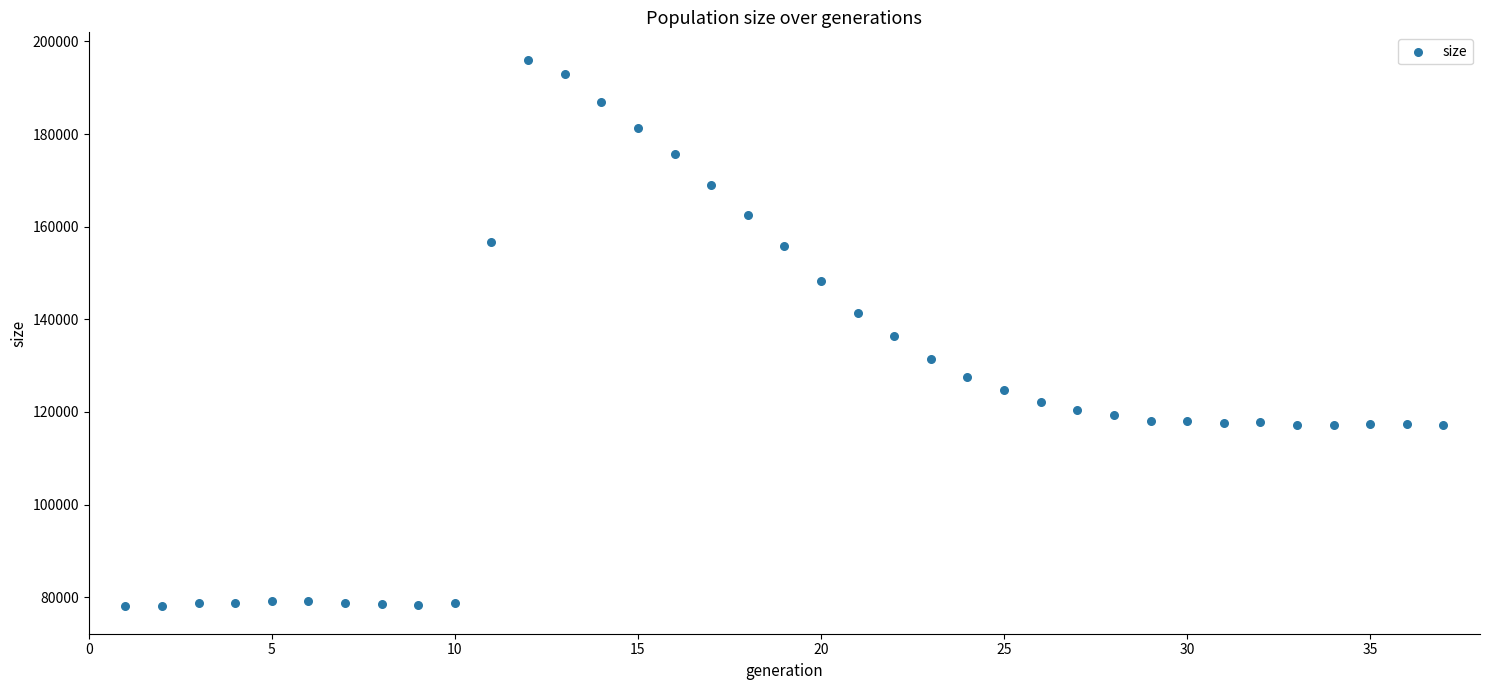

What is the range of Y values (max minus min)?

118054